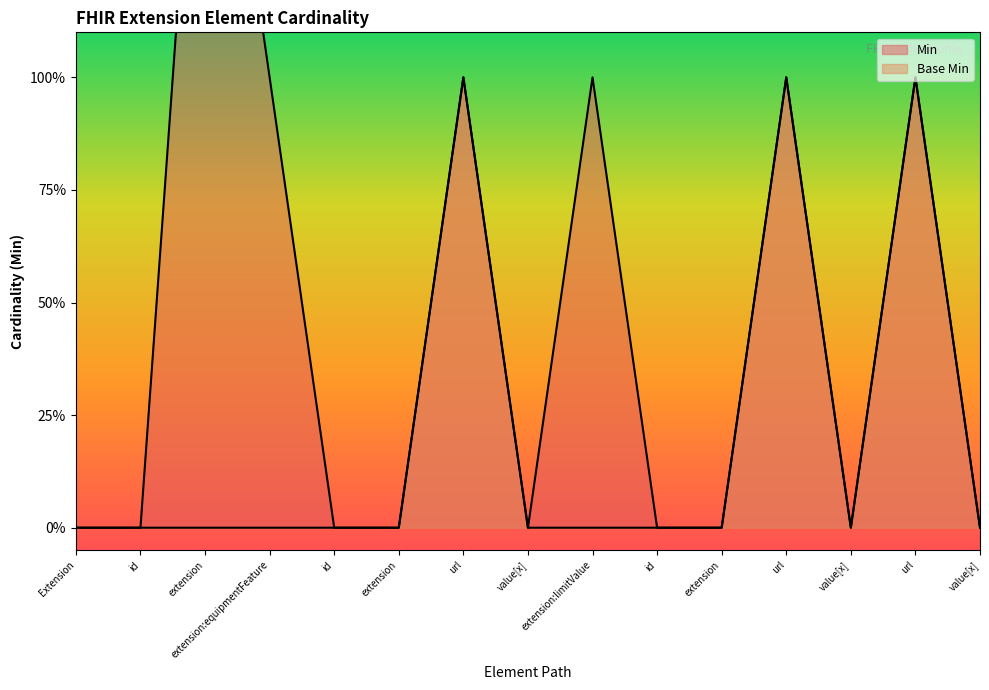

What are all the series names shown in the legend?

Min, Base Min